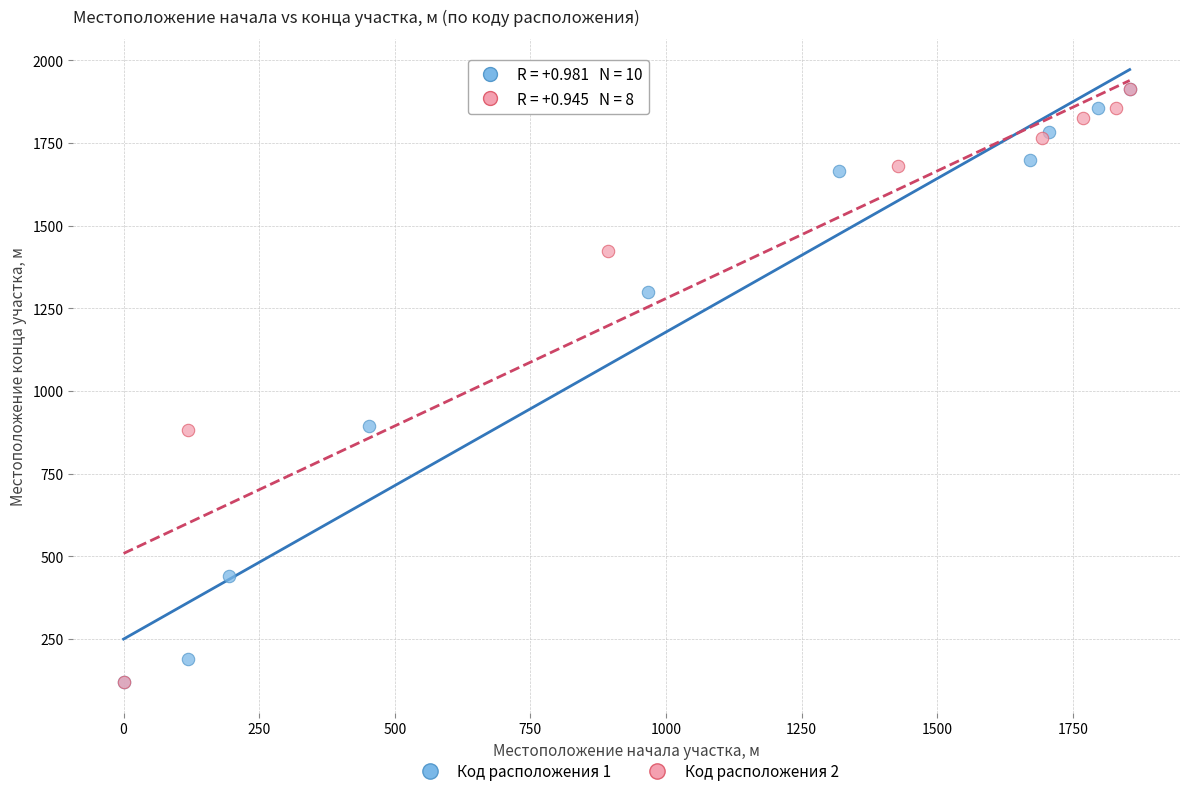

What are all the series names shown in the legend?

Код расположения 1, Код расположения 2